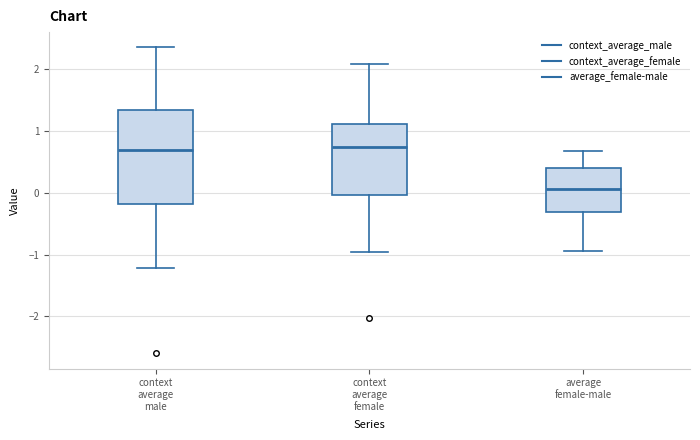

Where does the median line of the box for context average female sit on the y-axis? The values are not printed on the chart, so give them approximately, as read against the axis.

0.7